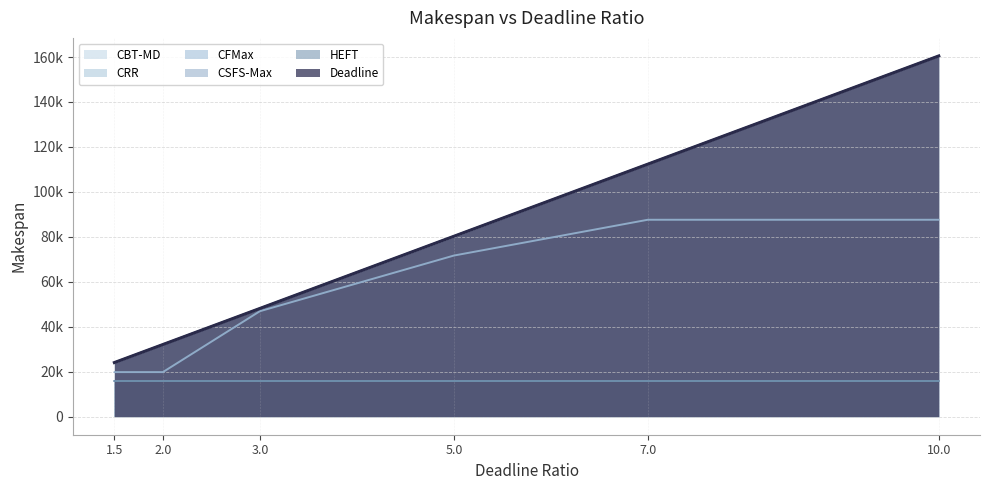

True or false: CSFS-Max and Deadline cross at least once.

False